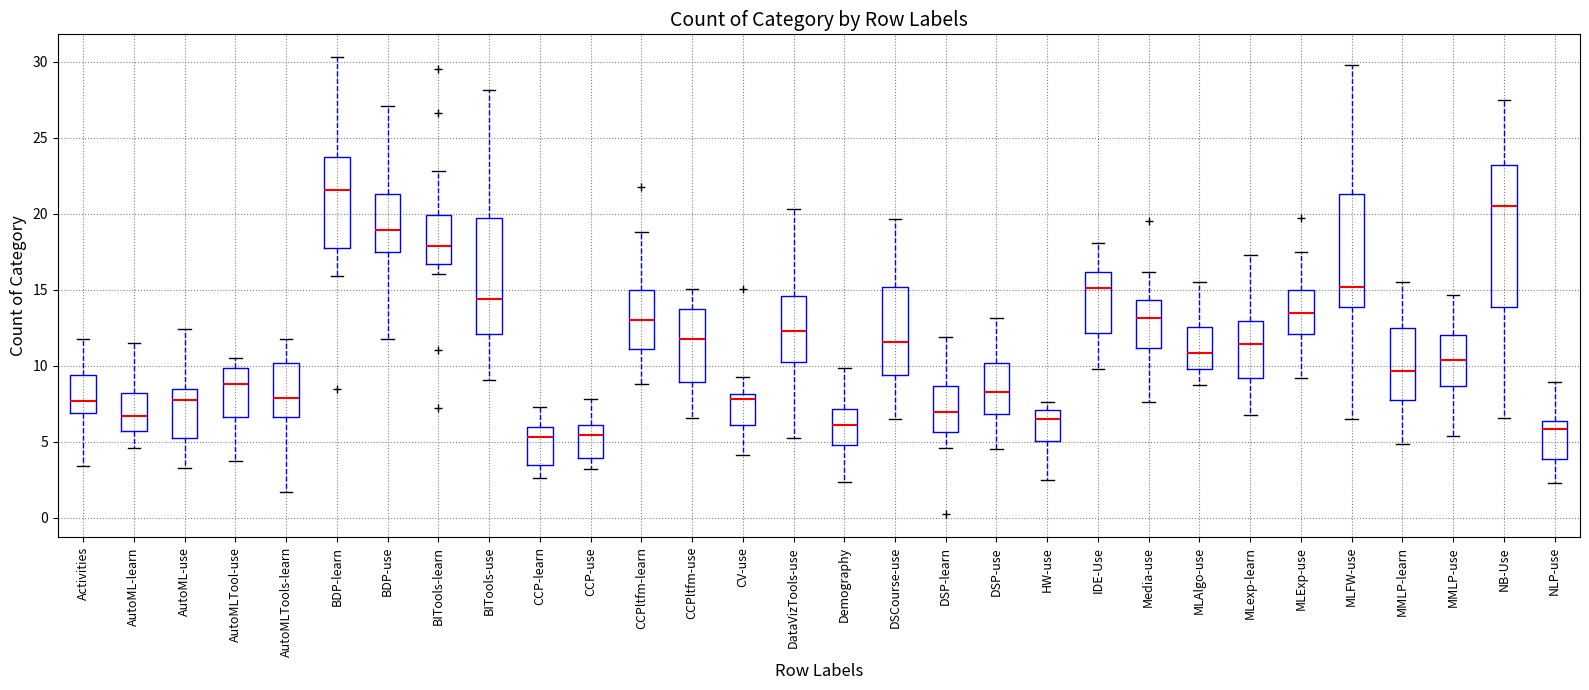

Where is the lower edge of the box for IDE-Use on the y-axis? The values are not printed on the chart, so give them approximately, as read against the axis.

12.0